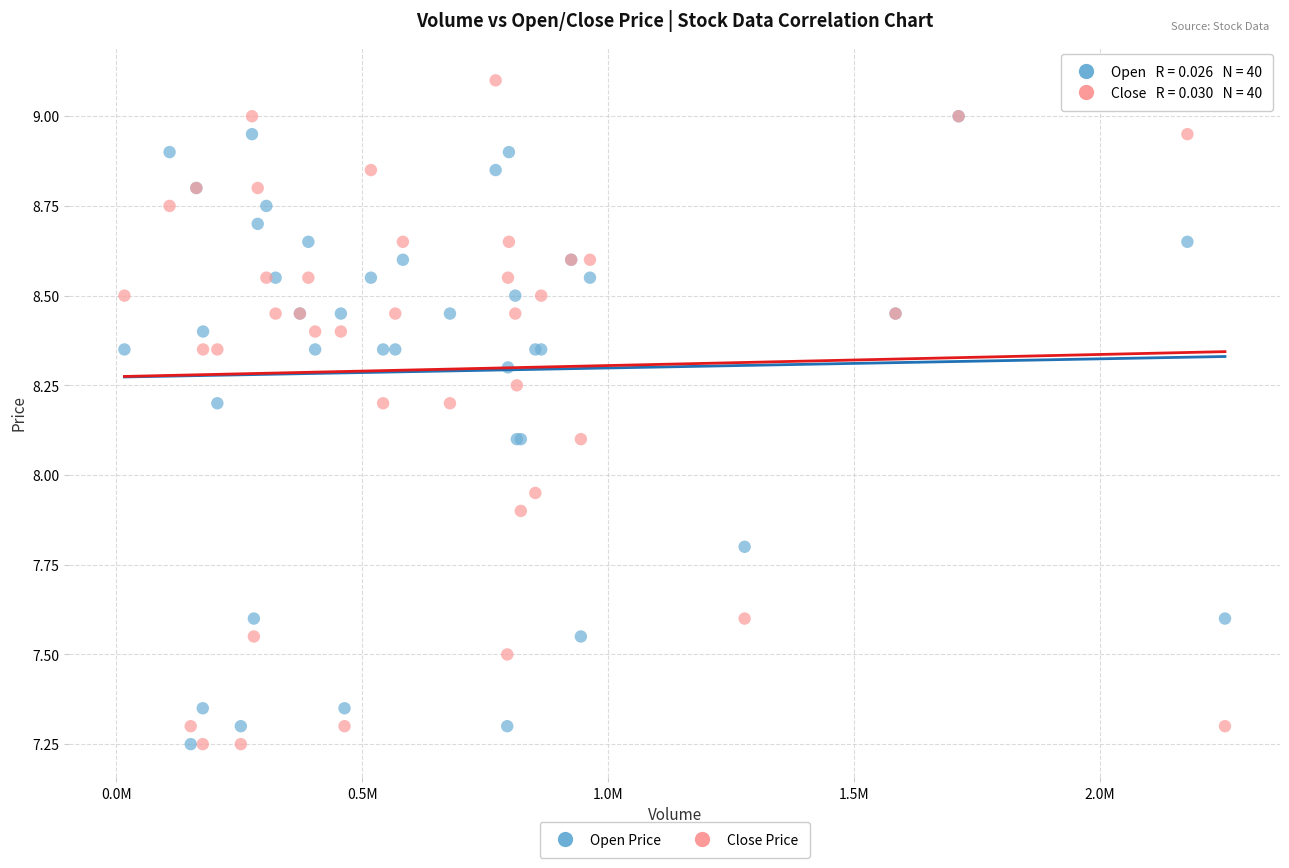

In the Open Price series, what Y value is closest to 8?

8.1